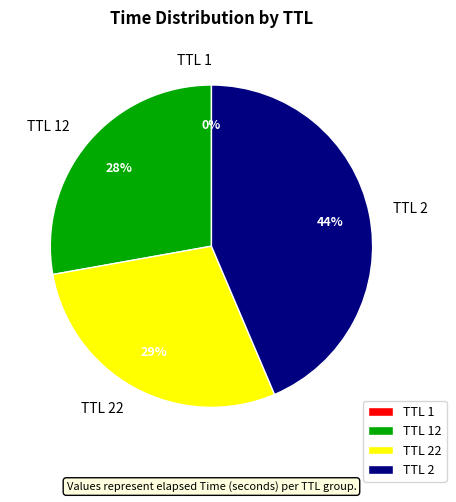

What percentage is the TTL 22 slice, to the nearest percent?

29%